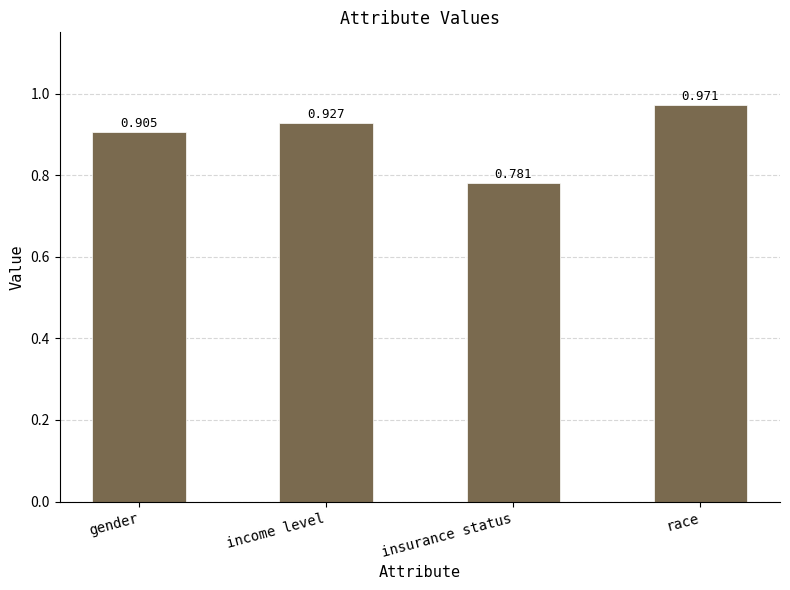

What is the sum of the values at income level and race?

1.9